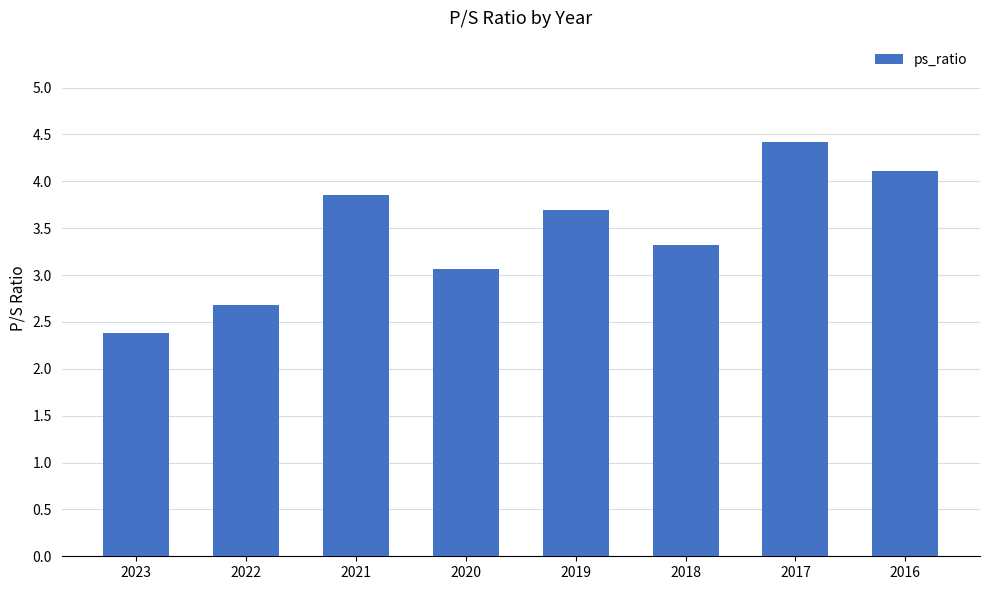

Is it true that the value at 2017 is 3.0?

False